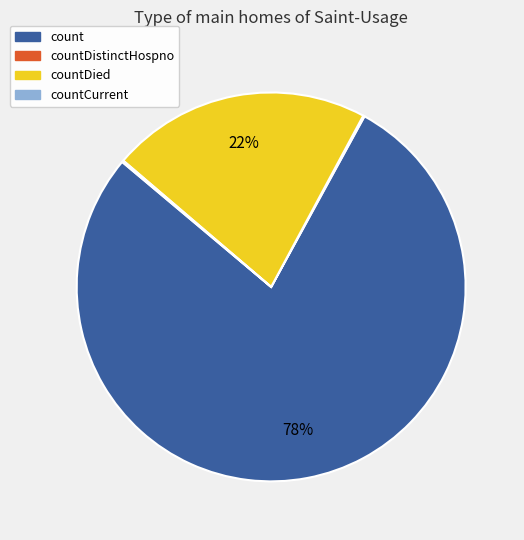

To the nearest percent, what is the difference between the largest and smallest slice percentages?

78%